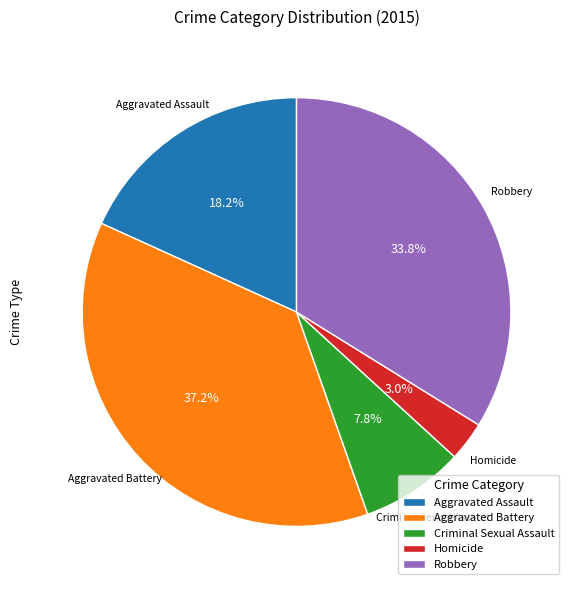

To the nearest percent, what is the difference between the Criminal Sexual Assault and Aggravated Battery slice percentages?

29%